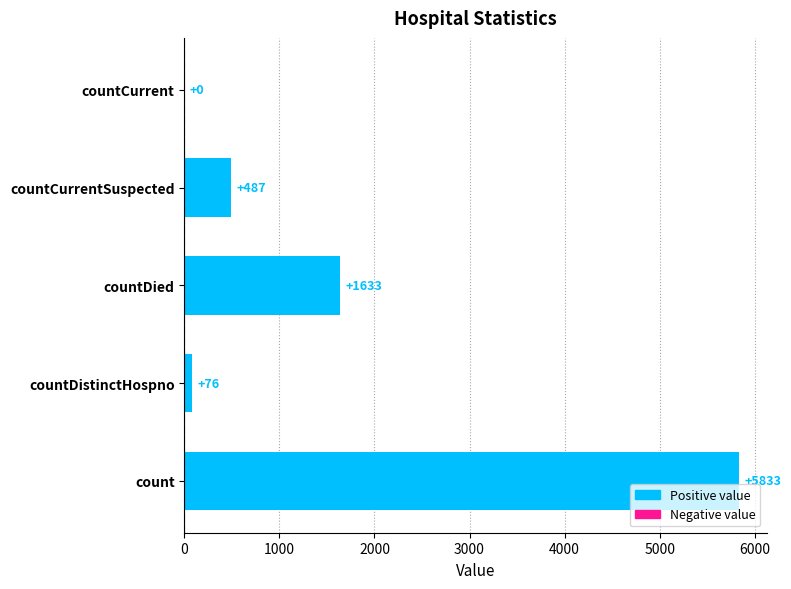

What is the change in value from countDied to countCurrentSuspected?

-1146